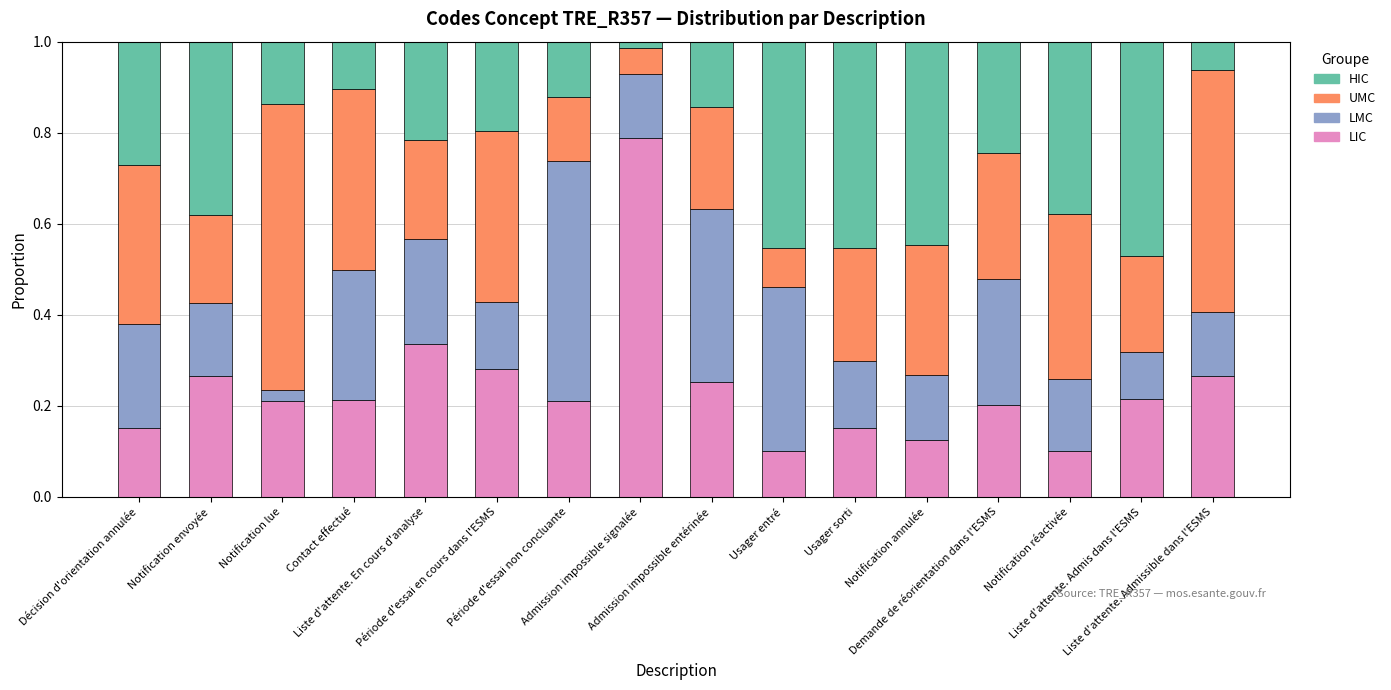

What is the difference between the maximum and minimum values in the LIC series?

0.7